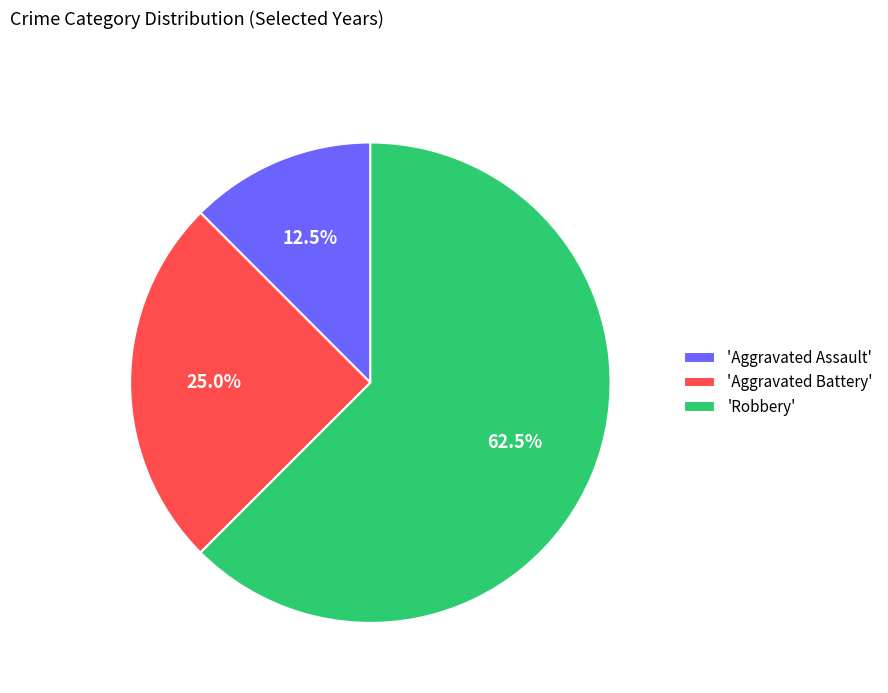

Which category has the smallest portion of the pie?

'Aggravated Assault'